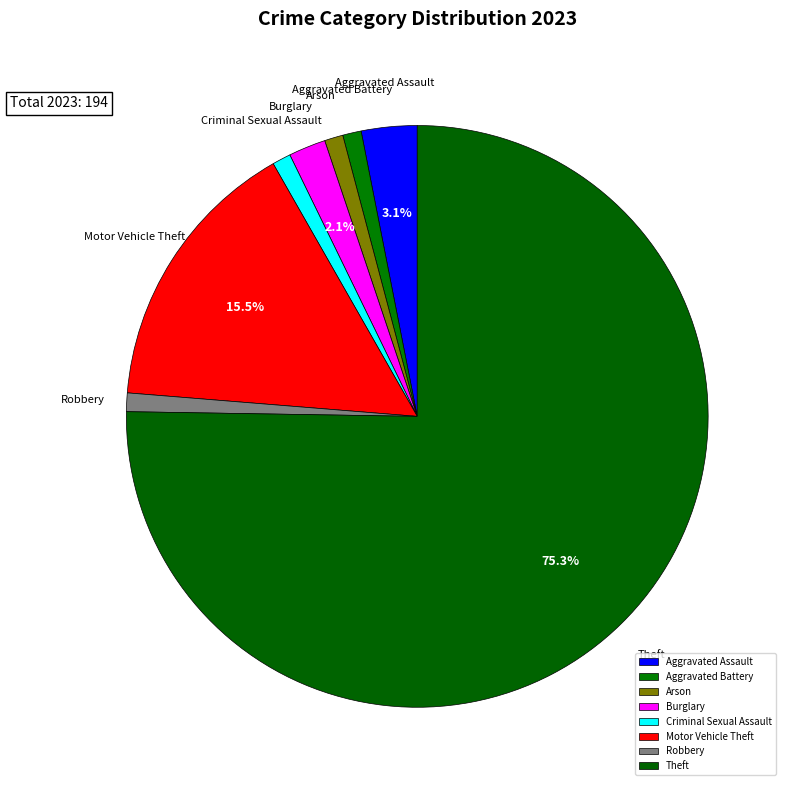

Which slice represents more than half of the pie?

Theft